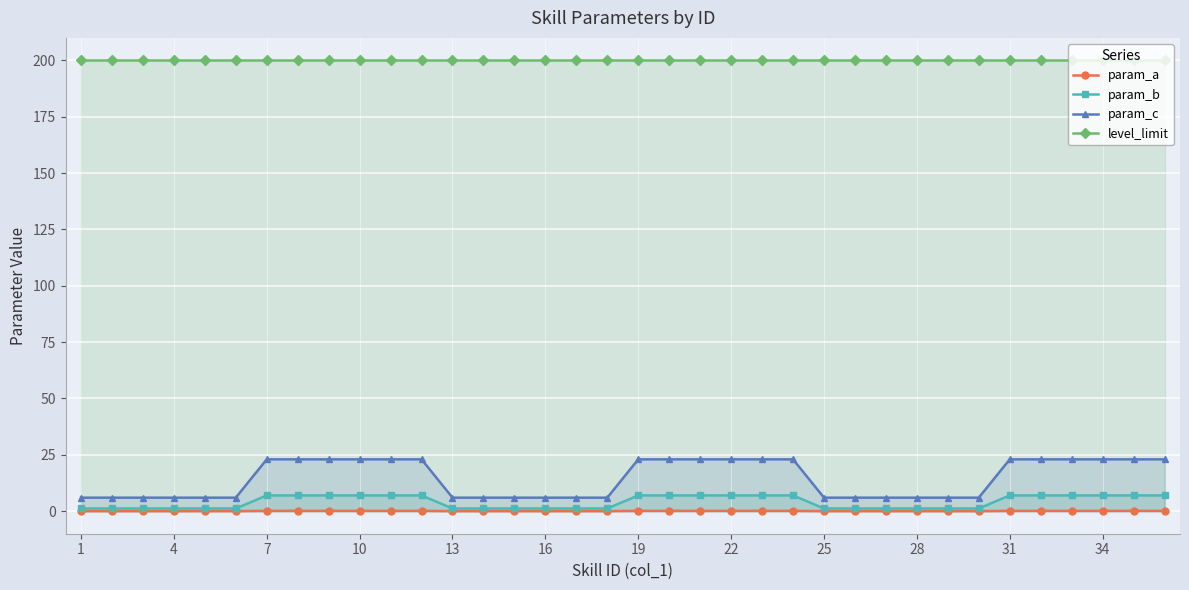

Which series has the largest range (max minus min)?

param_c